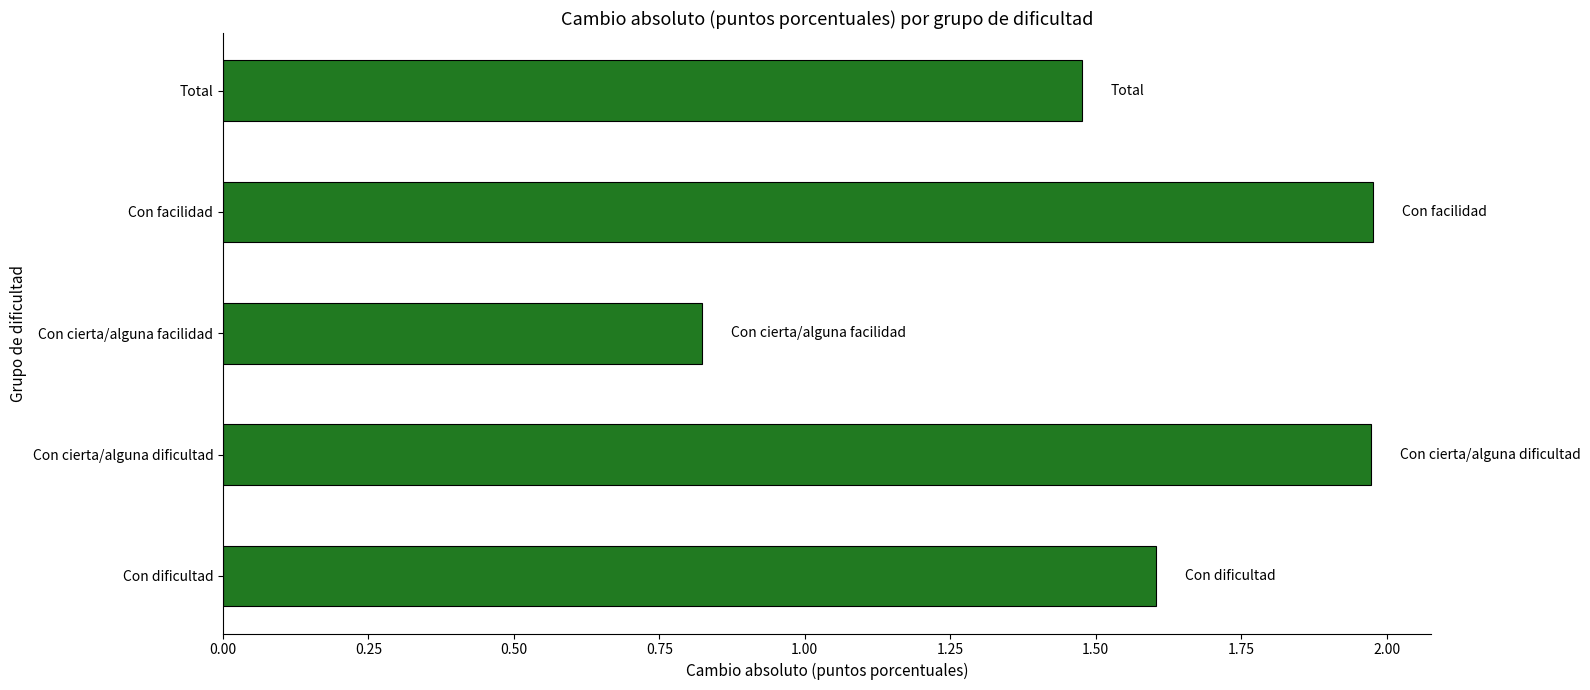

What is the ratio of the value at Con facilidad to the value at Total?

1.3